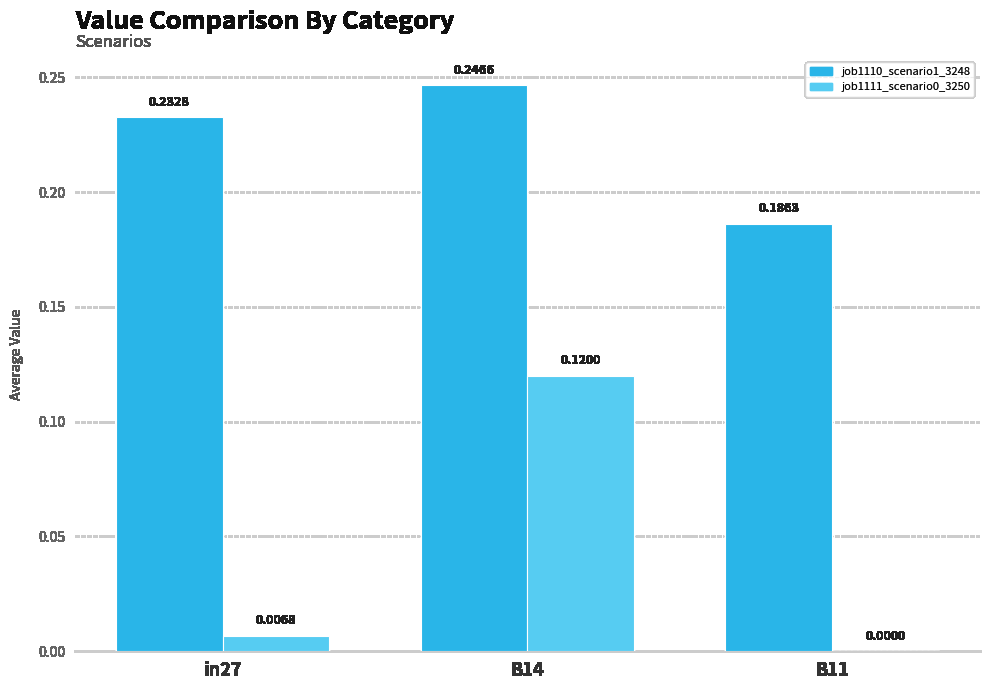

How many groups of bars are there?

3